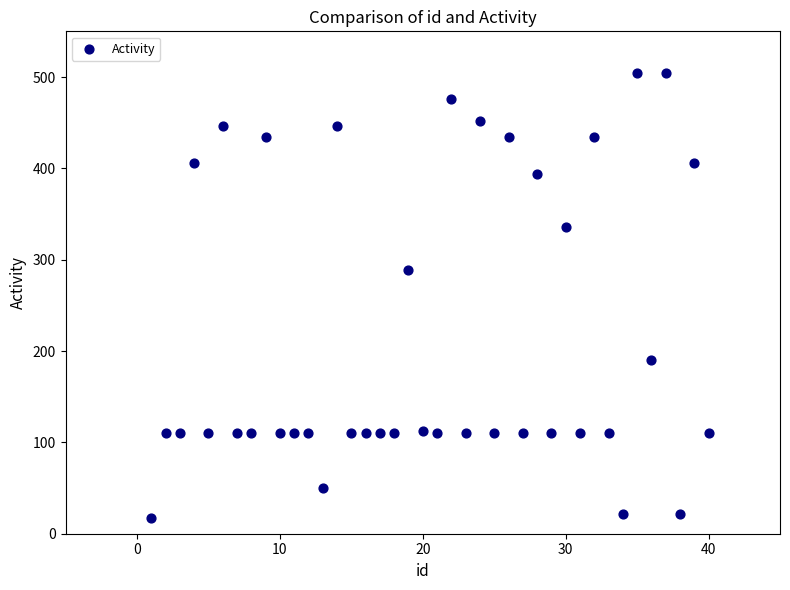

What Y value in the scatter plot is closest to 260?

289